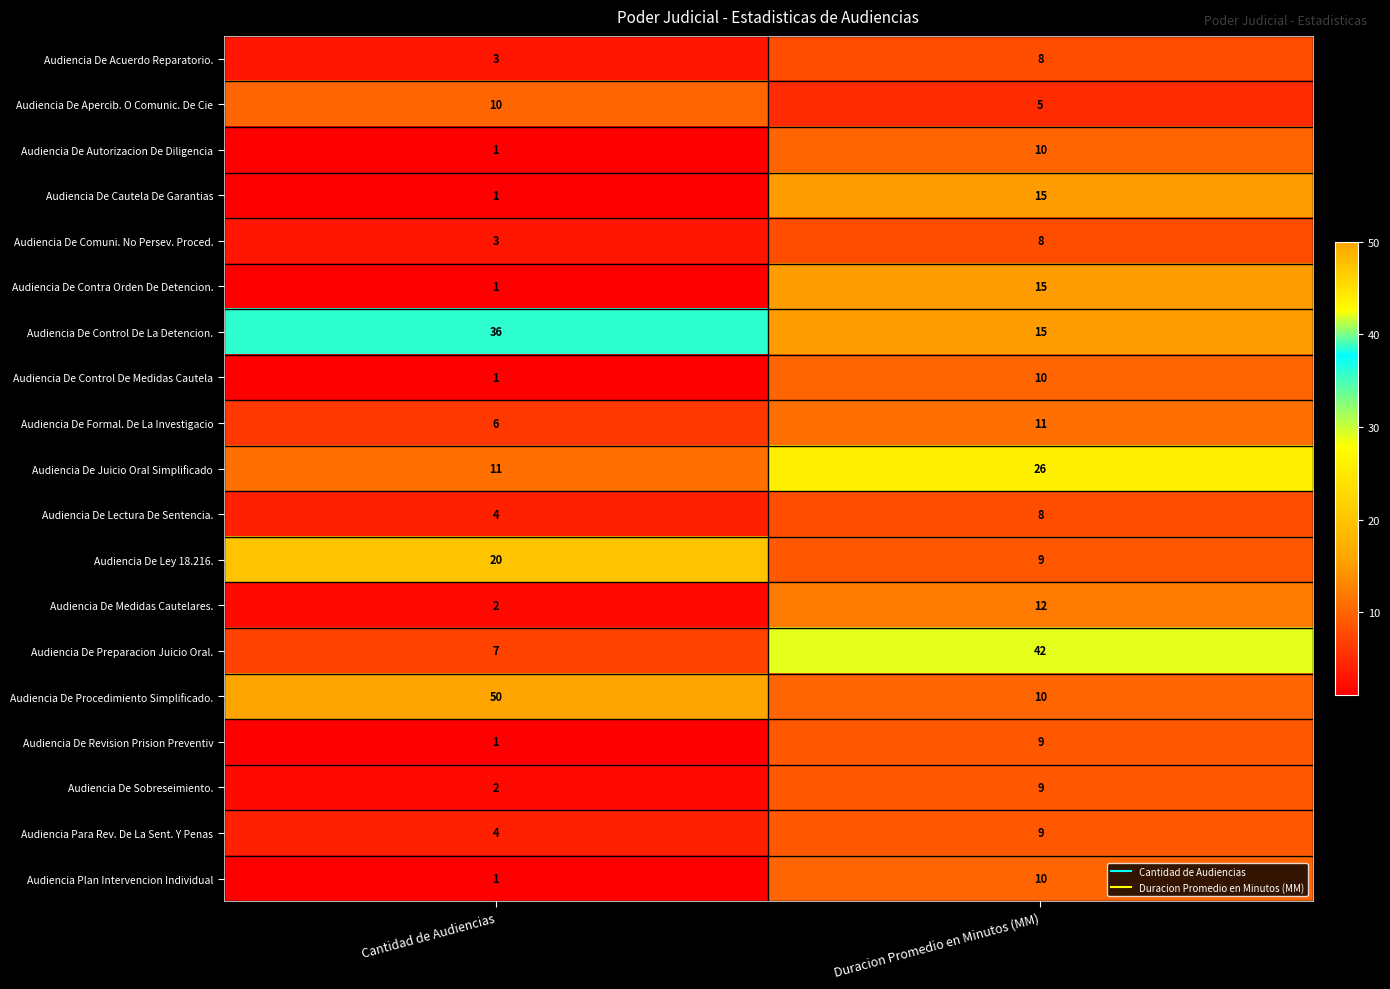

At how many categories does at least one series exceed 31?

2